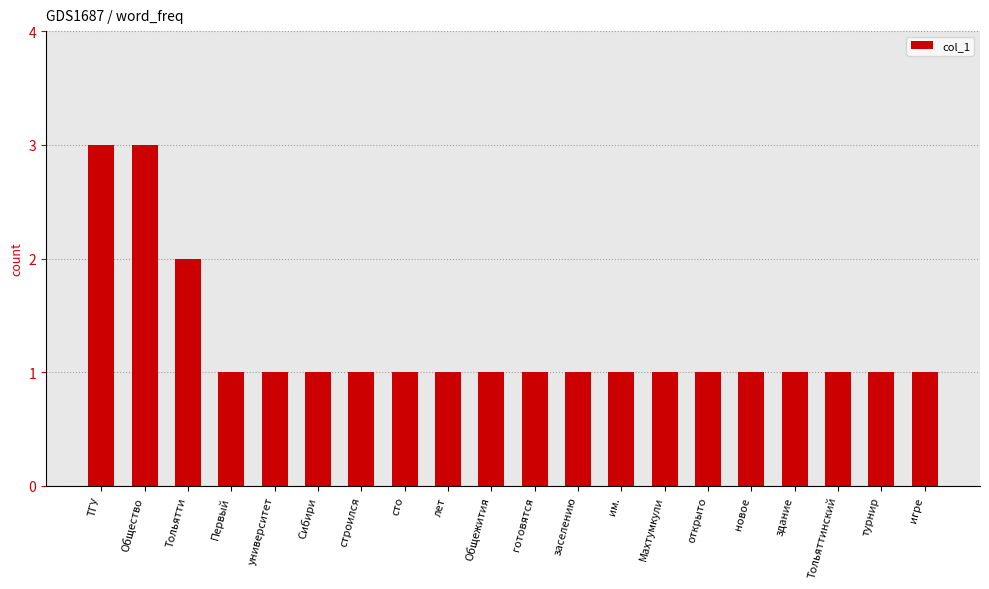

Are the bars horizontal?

No